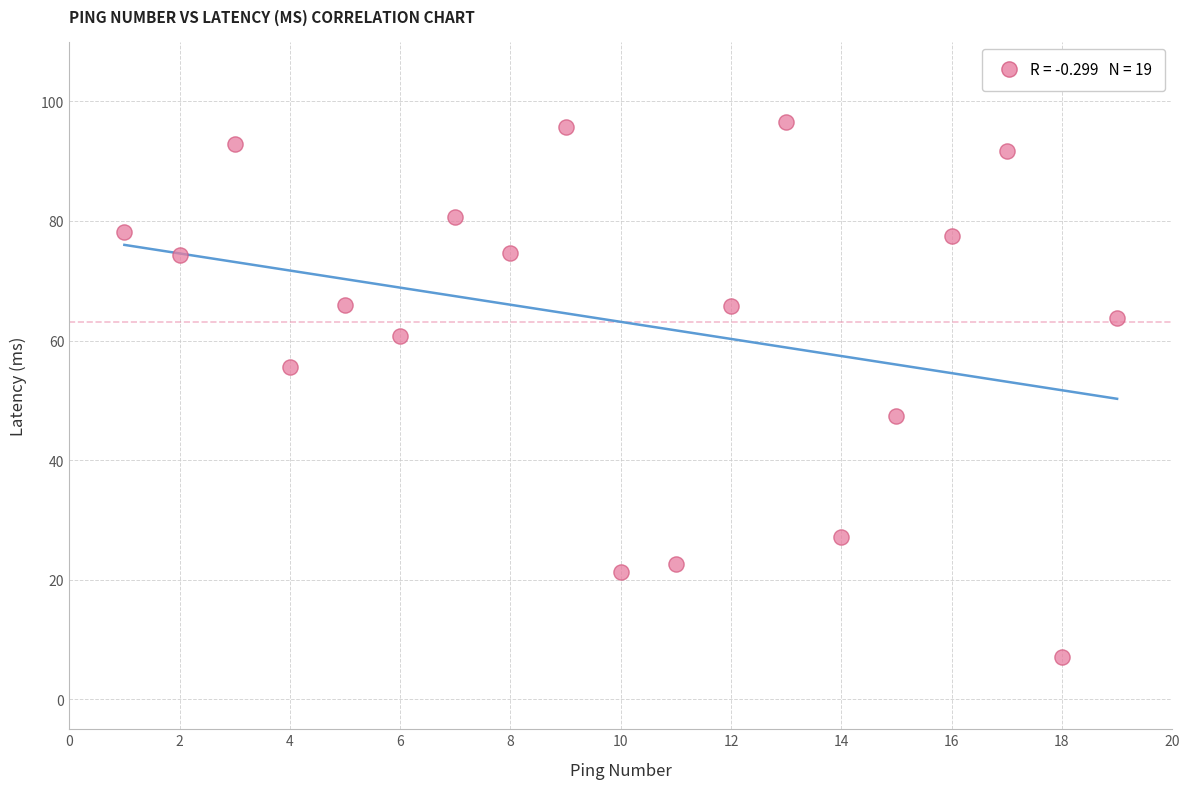

What is the range of X values (max minus min)?

18.0